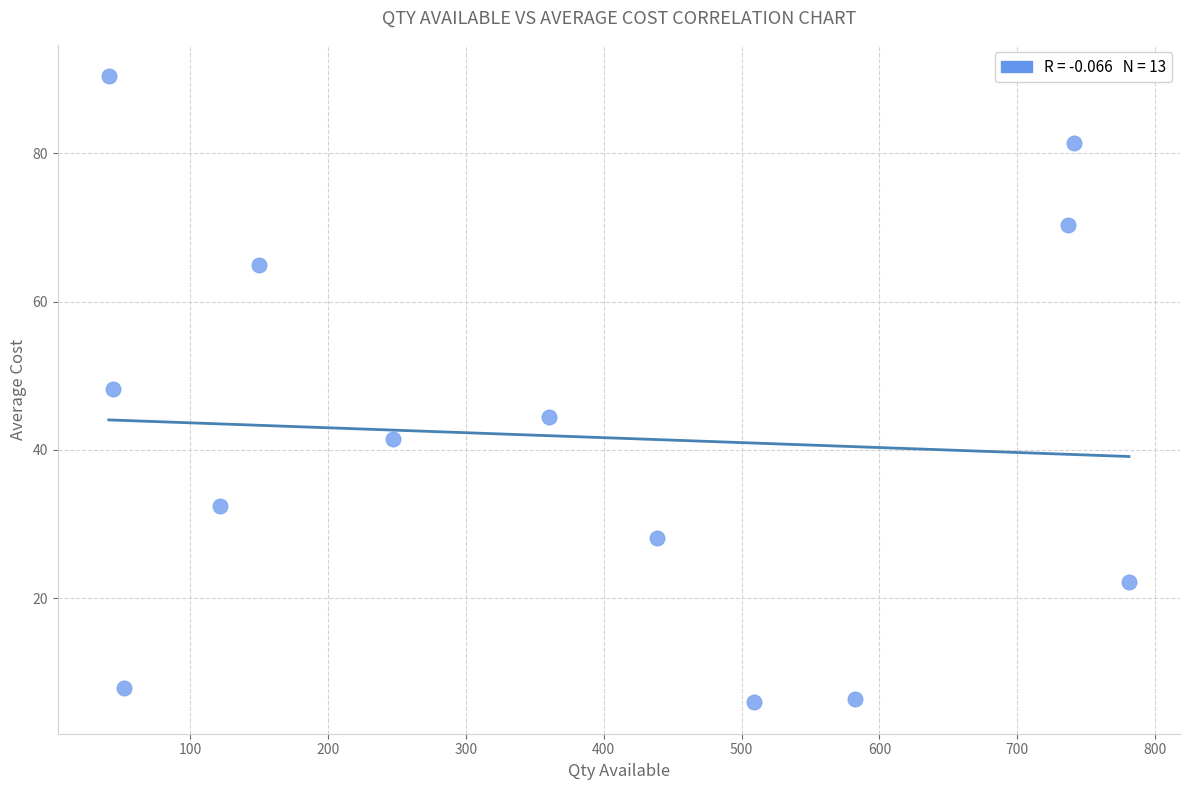

What is the range of Y values (max minus min)?

84.4